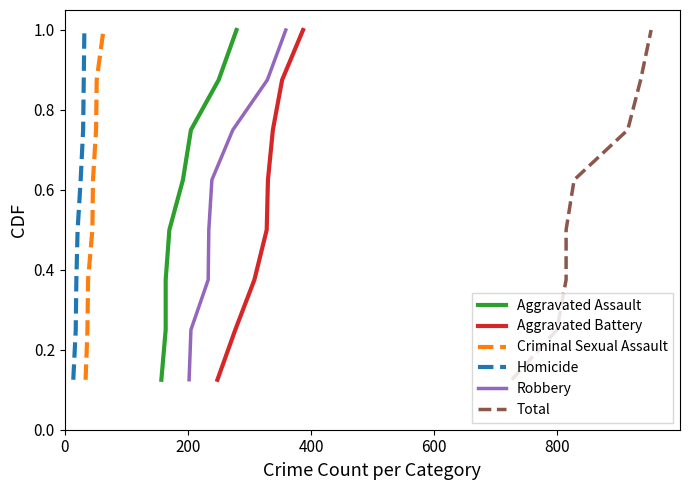

What is the difference between the second highest and minimum values in the Aggravated Battery series?

0.8